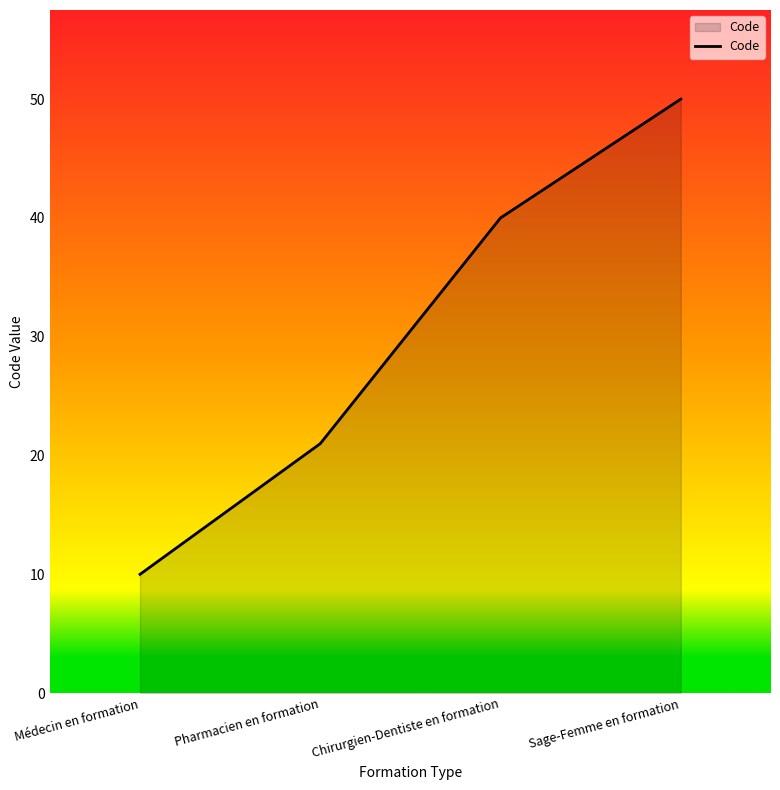

Which label corresponds to the smallest value in the chart?

Médecin en formation